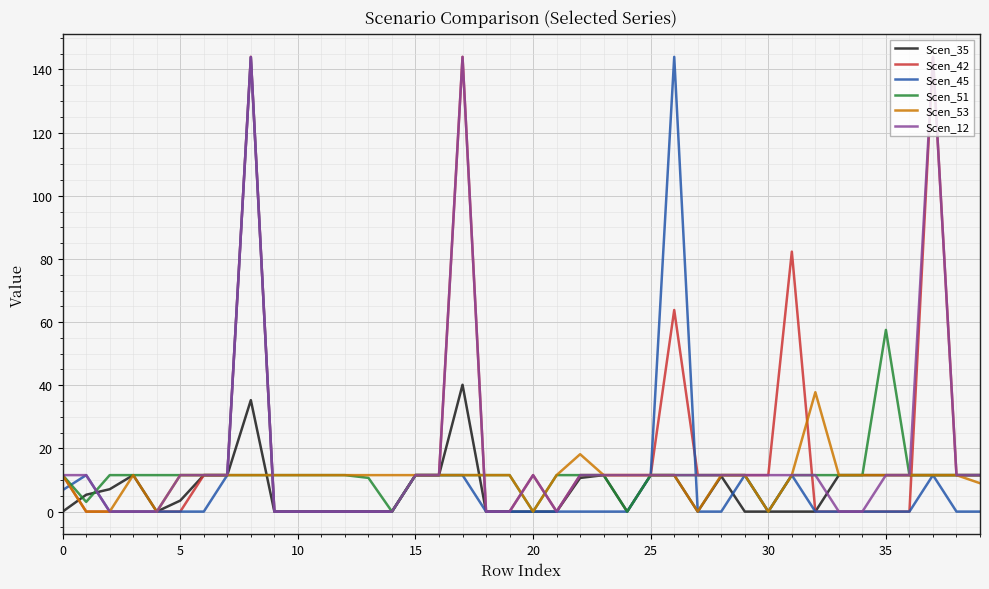

Count the number of categories in the chart.

40